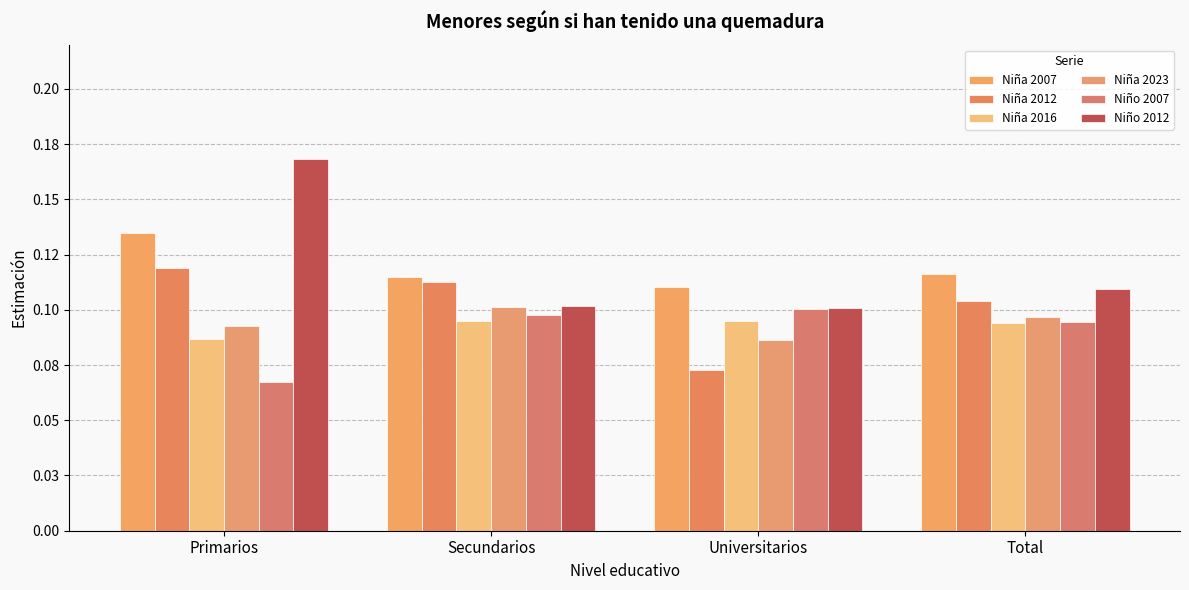

What position from the right is Primarios?

4